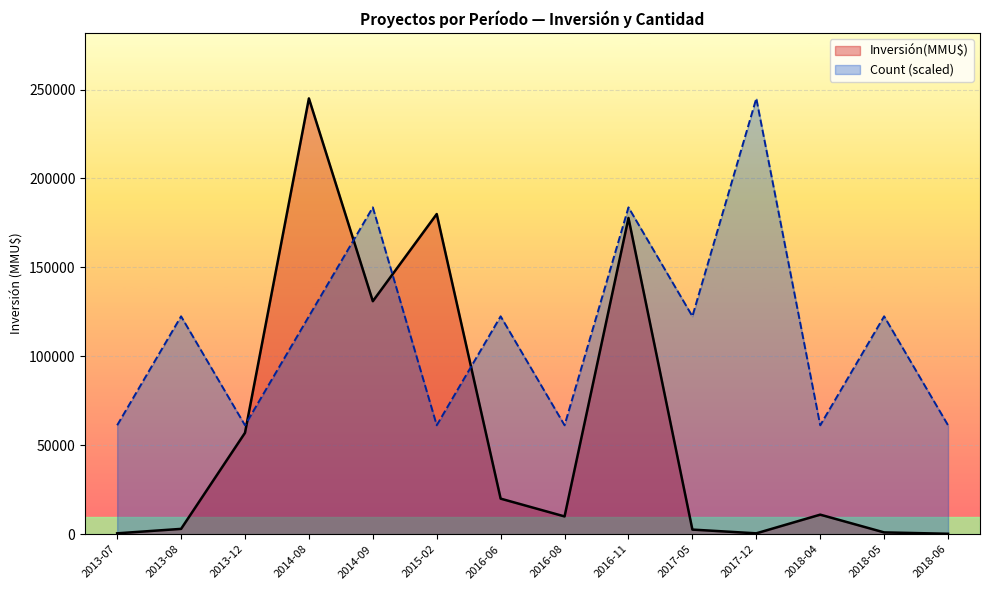

True or false: Count has more than 2 points higher than both neighbors.

True